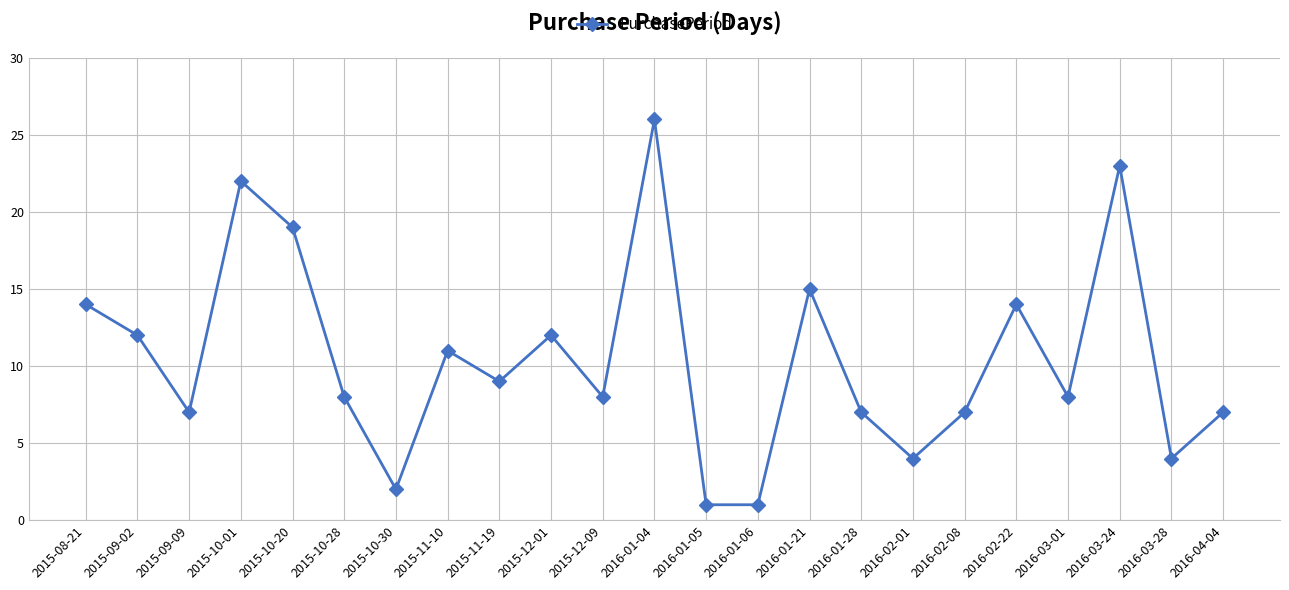

How many lines are shown in the chart?

1